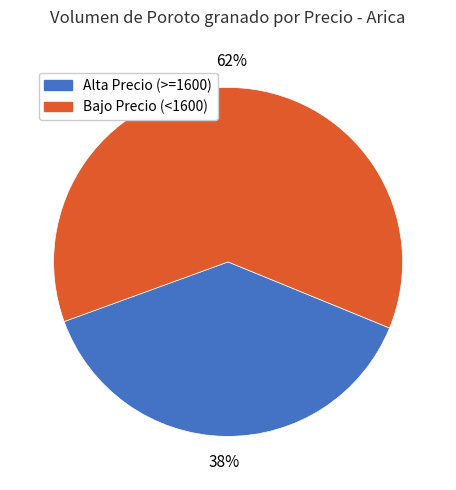

How many slices are in this pie chart?

2